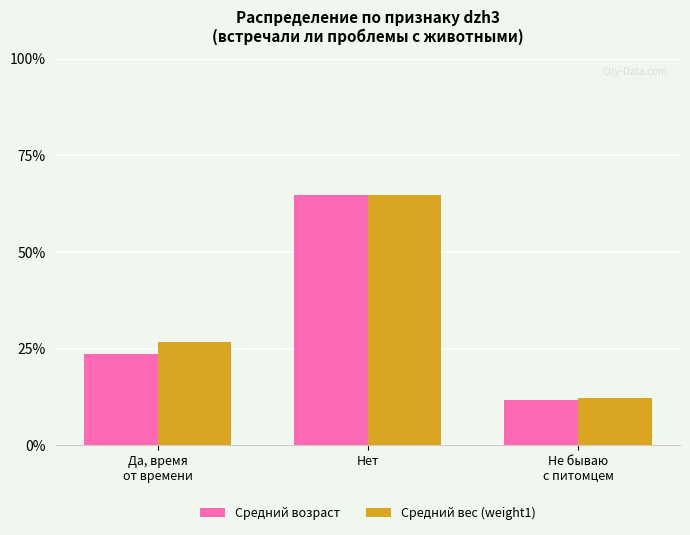

What is the value of the Средний вес (weight1) bar at the 3rd from the left?

12.1